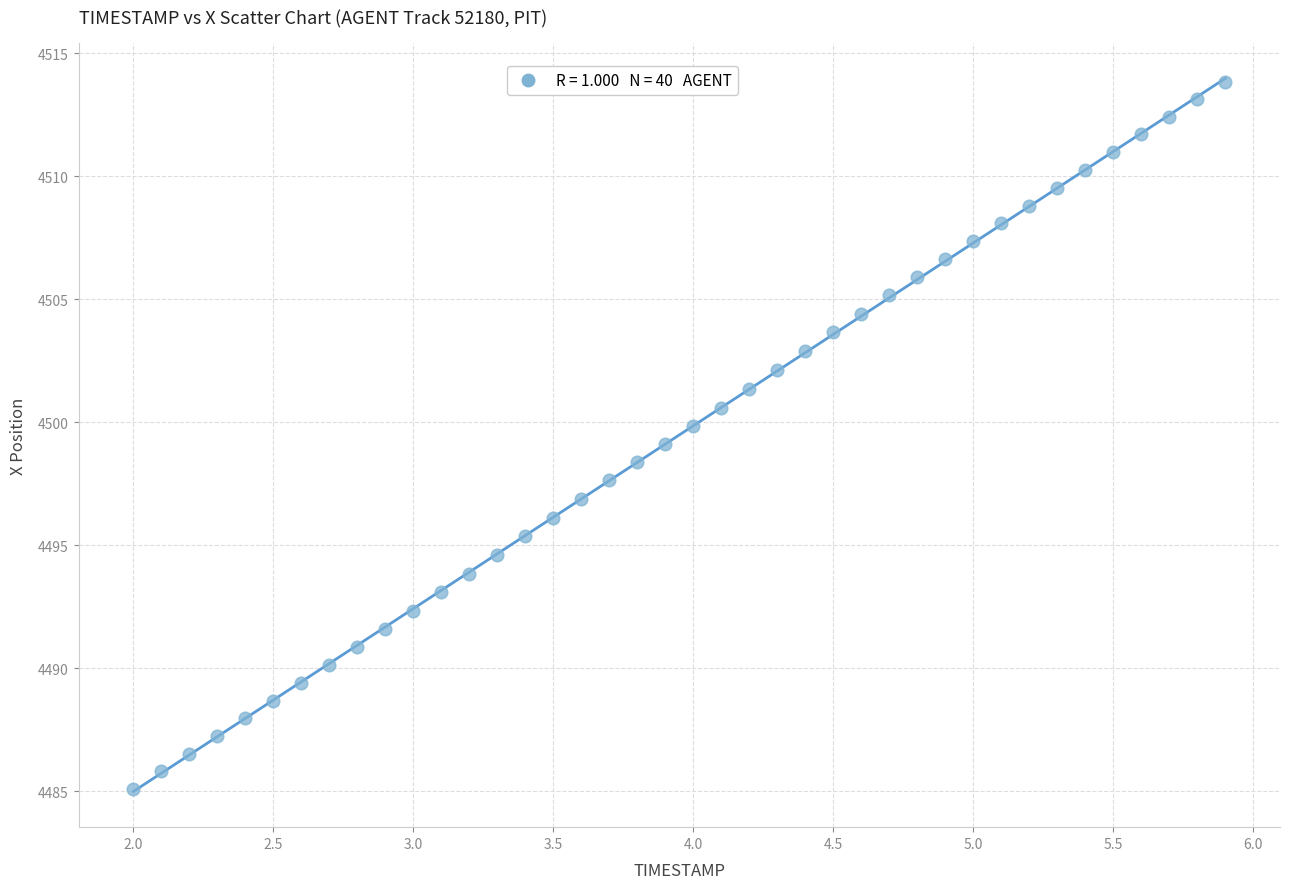

What is the range of Y values (max minus min)?

28.7